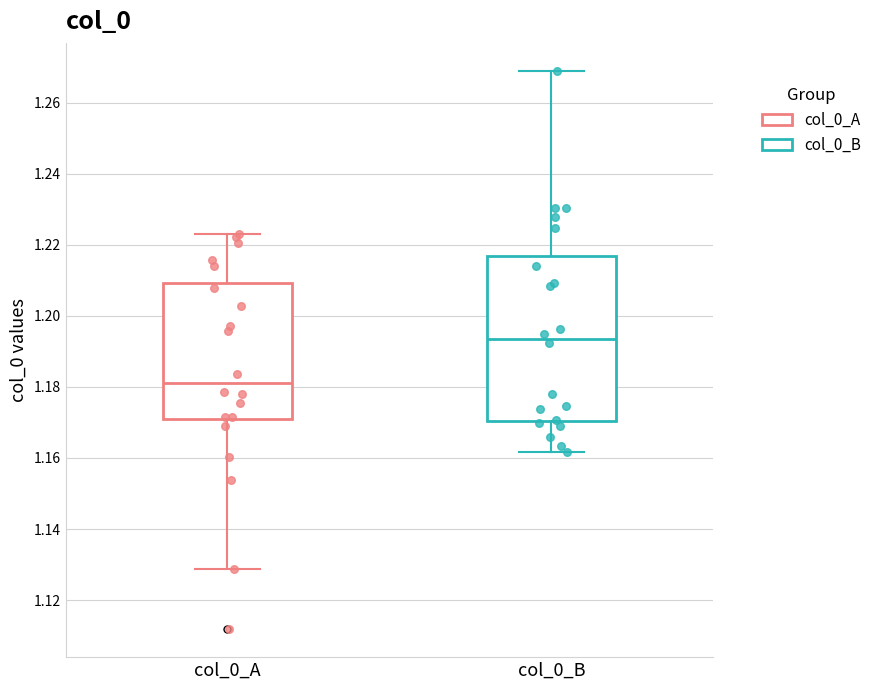

Which box is the tallest, from its lower edge to its upper edge?

col_0_B